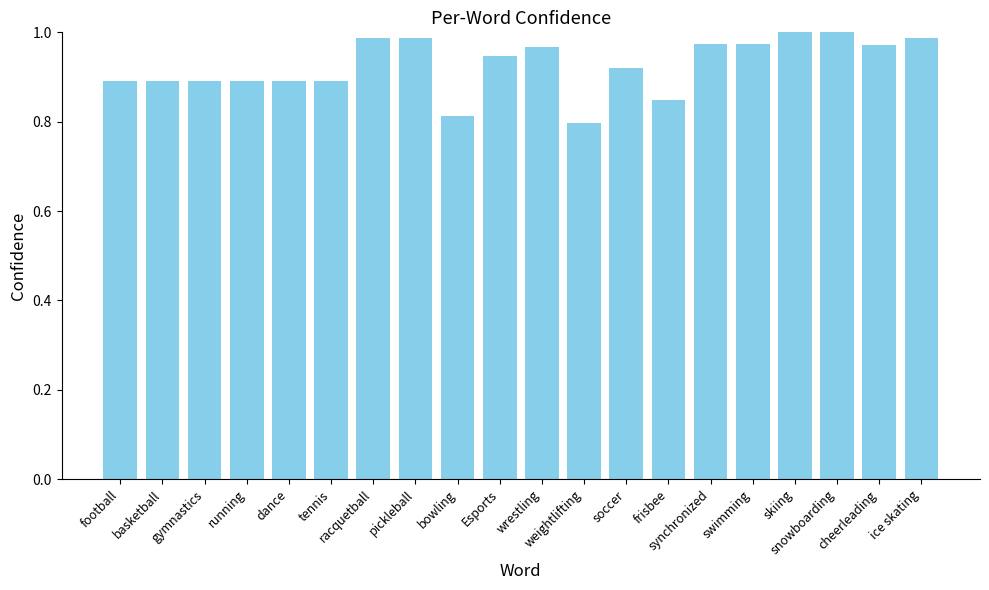

What is the label of the 9th bar from the left?

bowling